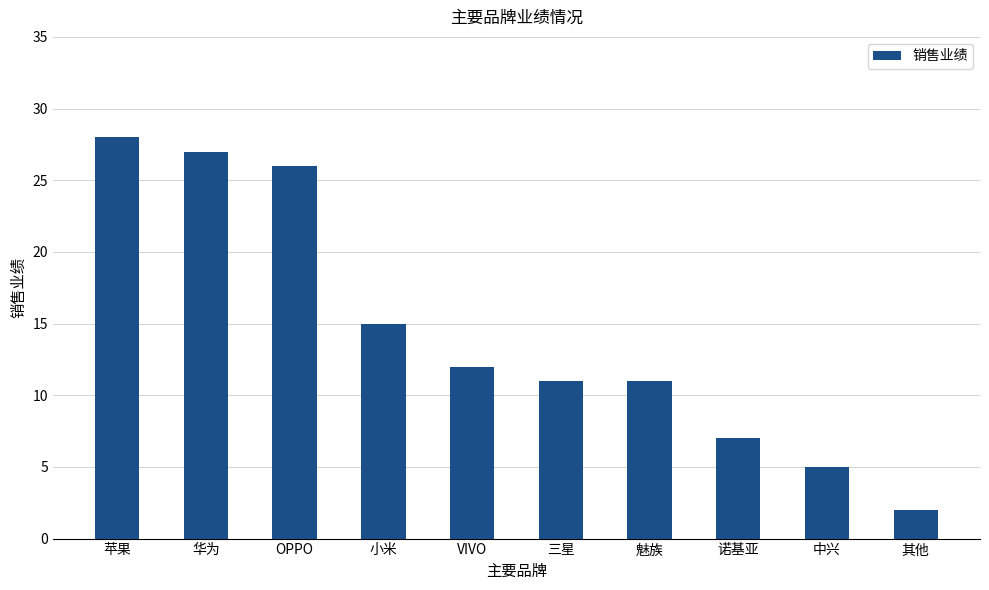

What is the difference between the maximum and minimum values?

26